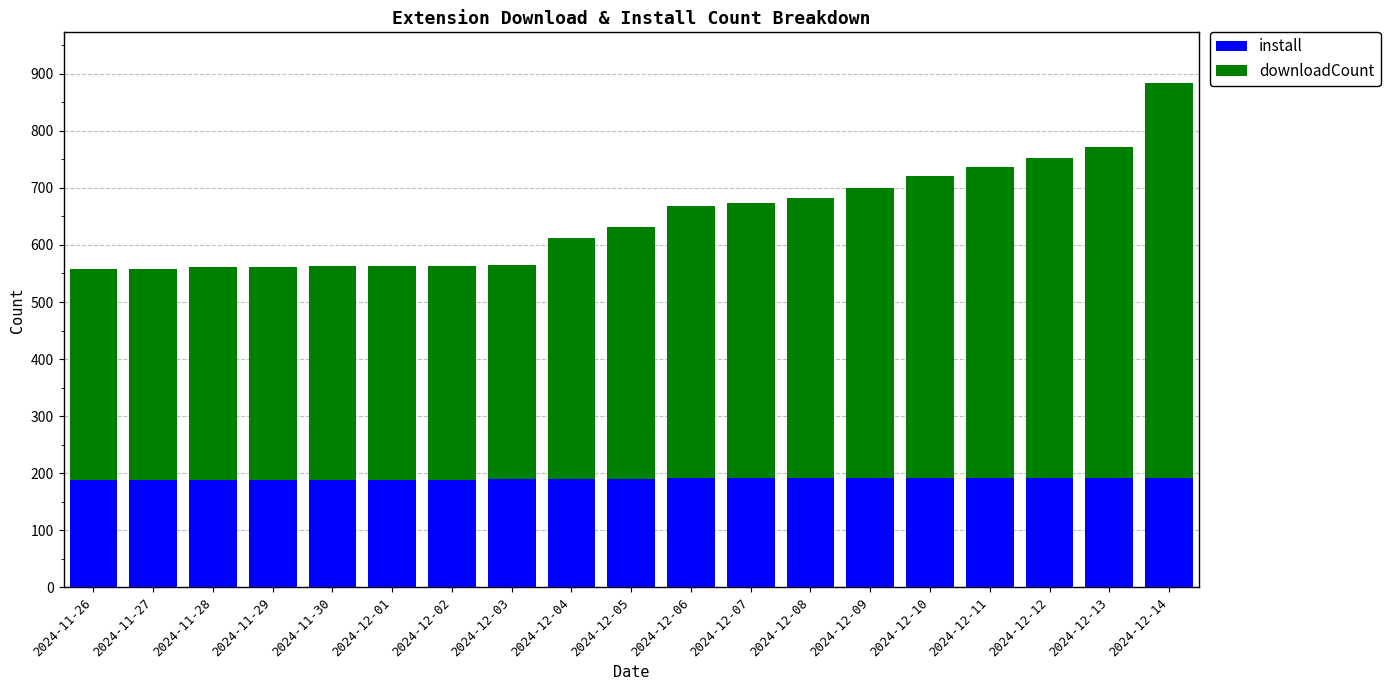

At which category is the sum across all series the highest?

2024-12-14